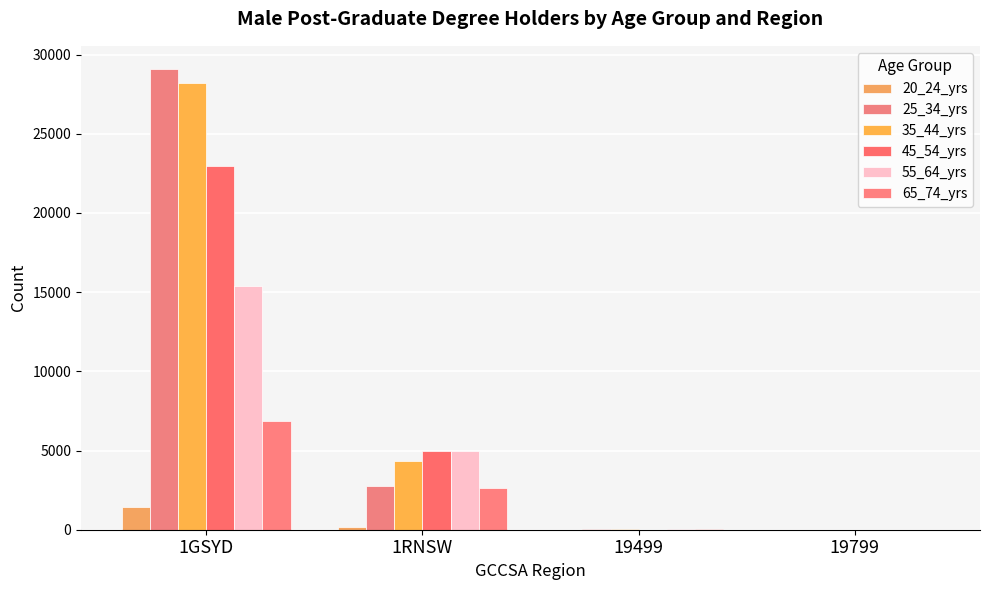

Where does the 20_24_yrs series first go above 158?

1GSYD